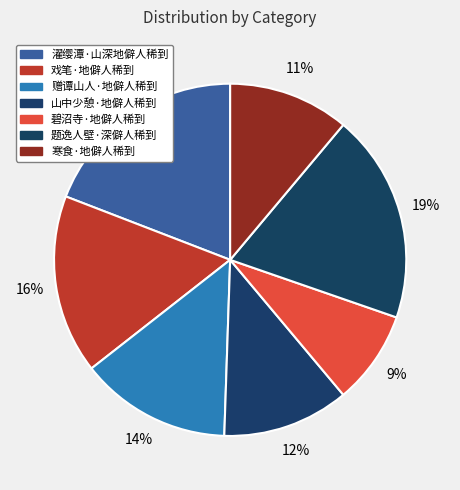

Is it true that 寒食·地僻人稀到 is 4% of the pie?

False